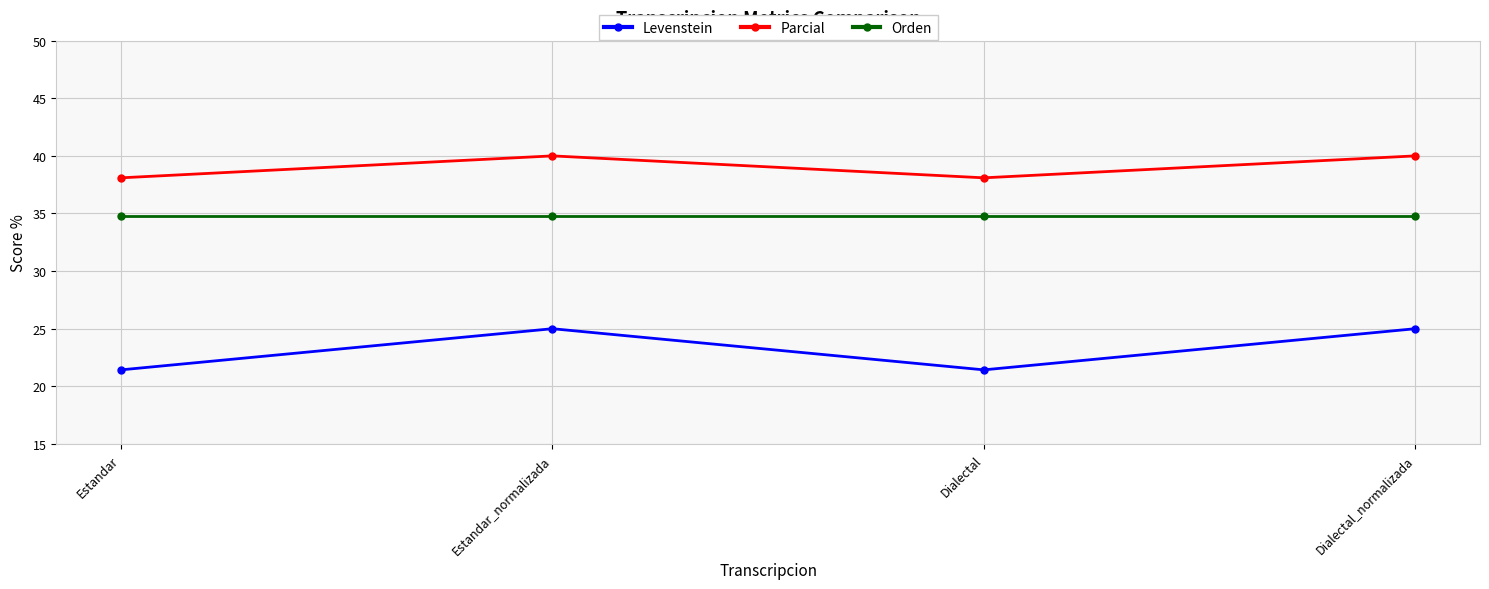

Read the Orden value at Estandar.

34.8